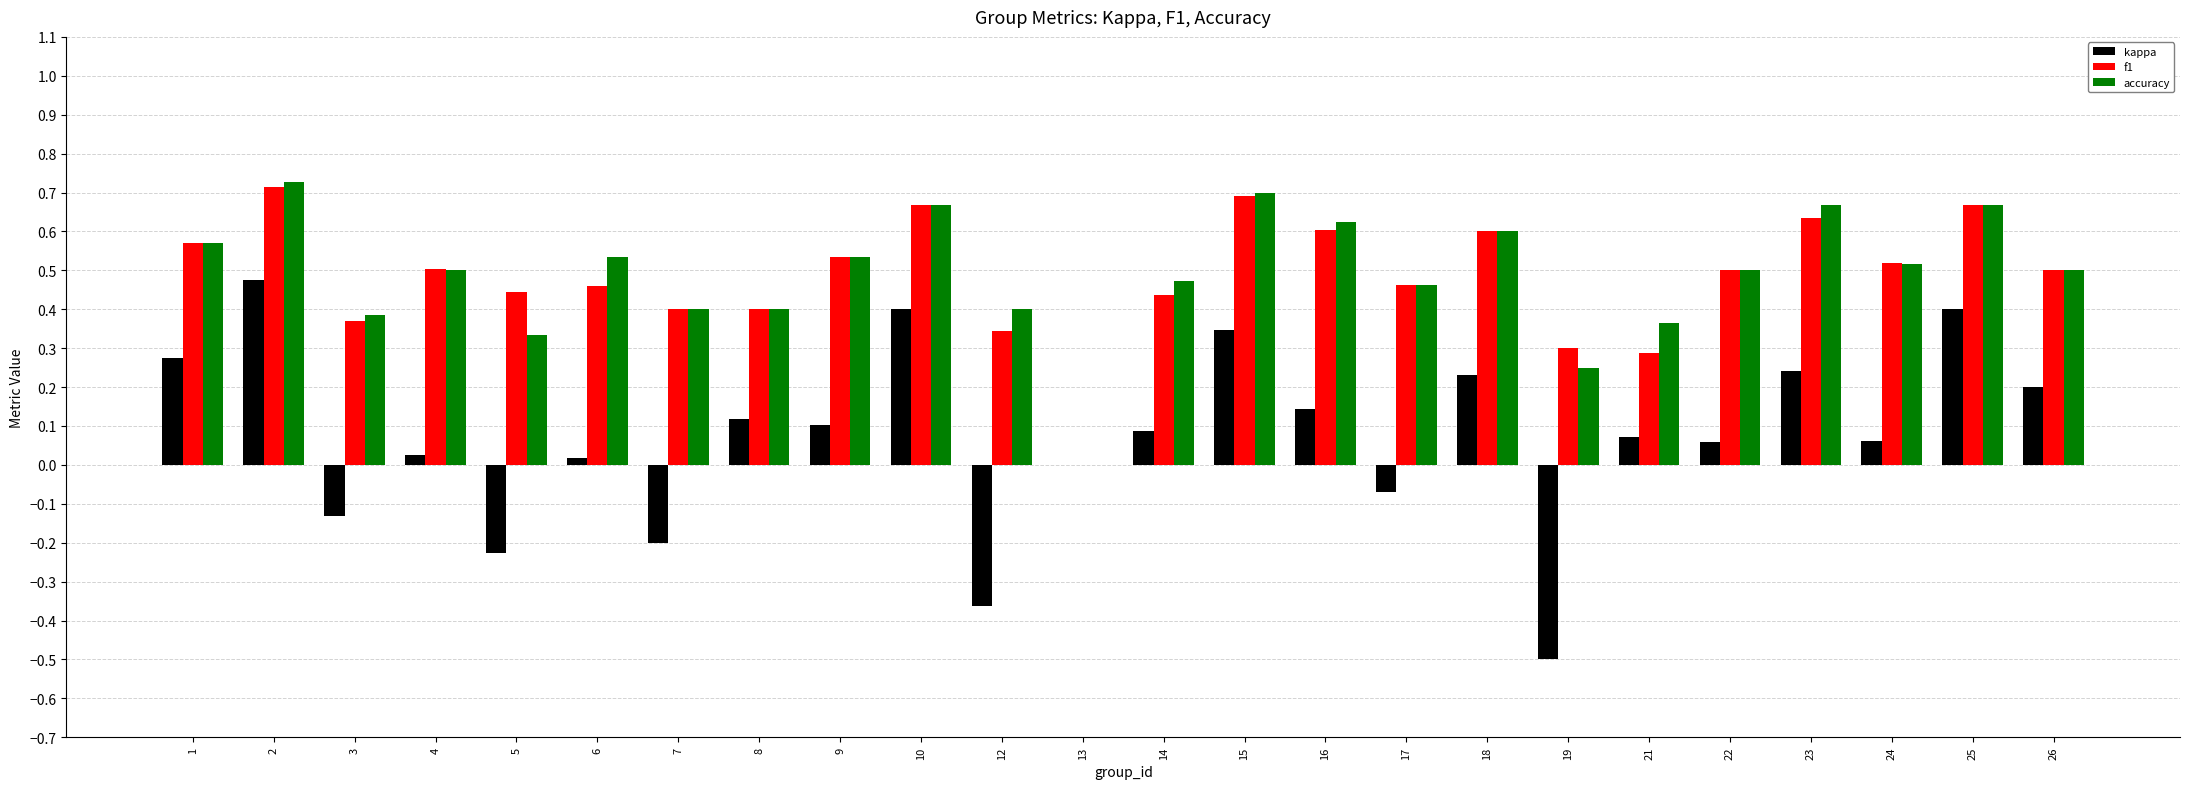

The value of kappa at 1 is 0.3. True or false?

True